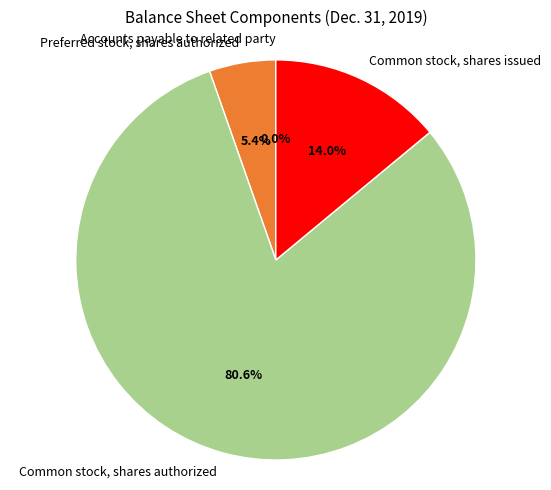

What is the ratio of the value at Preferred stock, shares authorized to the value at Common stock, shares authorized?

0.1